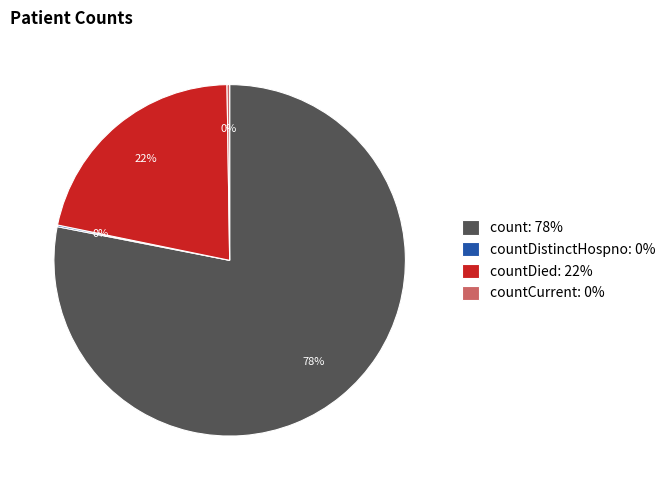

To the nearest percent, what percentage of the pie is countDied: 22%?

22%